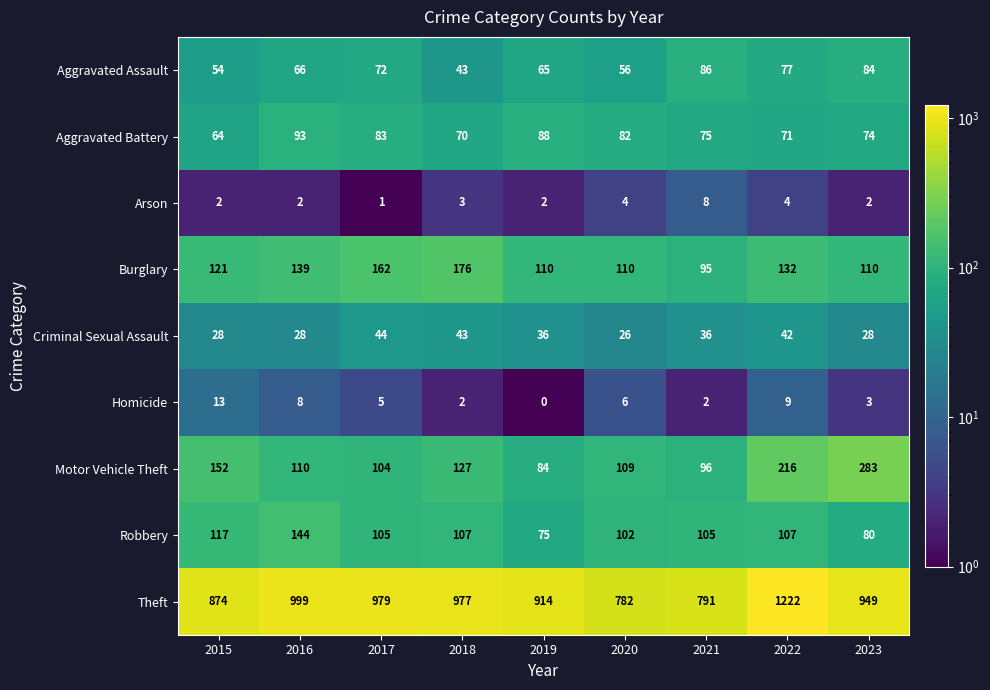

Read the Criminal Sexual Assault value at 2019, to the nearest 10.

40